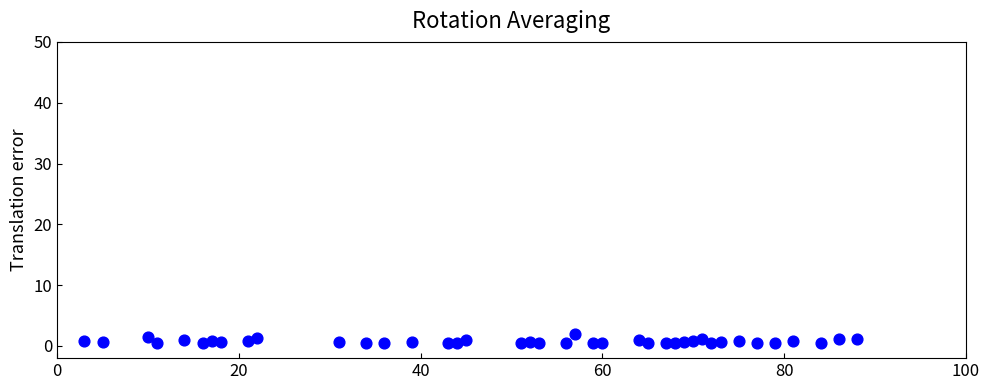

What is the range of Y values (max minus min)?

1.6